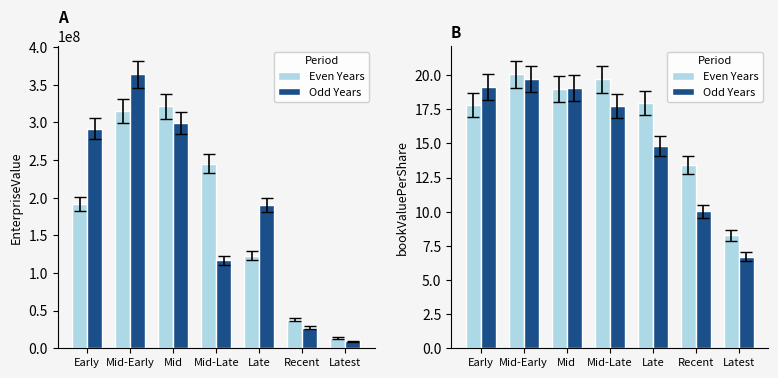

List the labels in order of Even Years value, largest first.

Mid-Early, Mid-Late, Mid, Late, Early, Recent, Latest